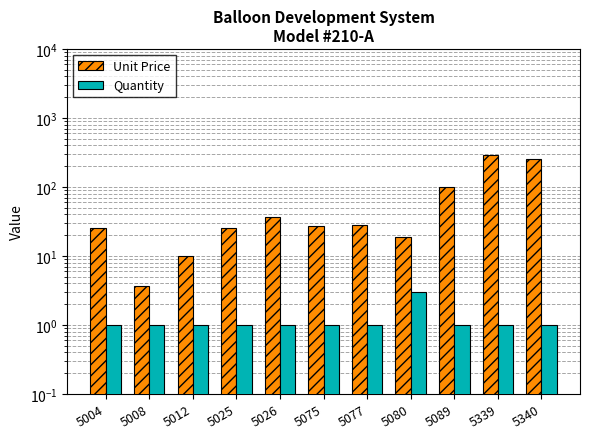

Which label corresponds to the largest value in the chart?

5339